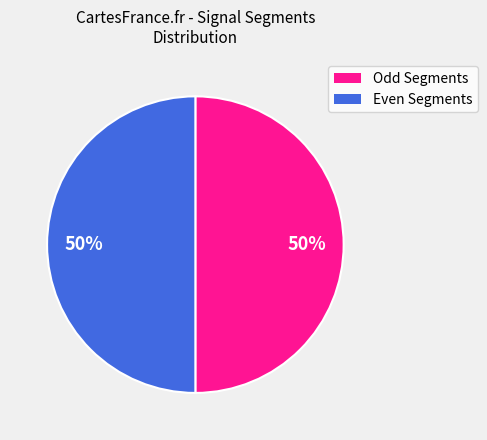

To the nearest percent, what is the average slice percentage?

50%